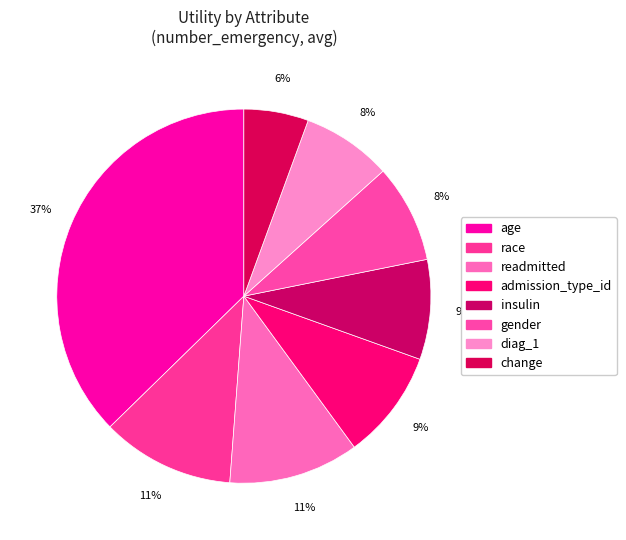

To the nearest percent, what is the combined percentage of diag_1 and age?

45%